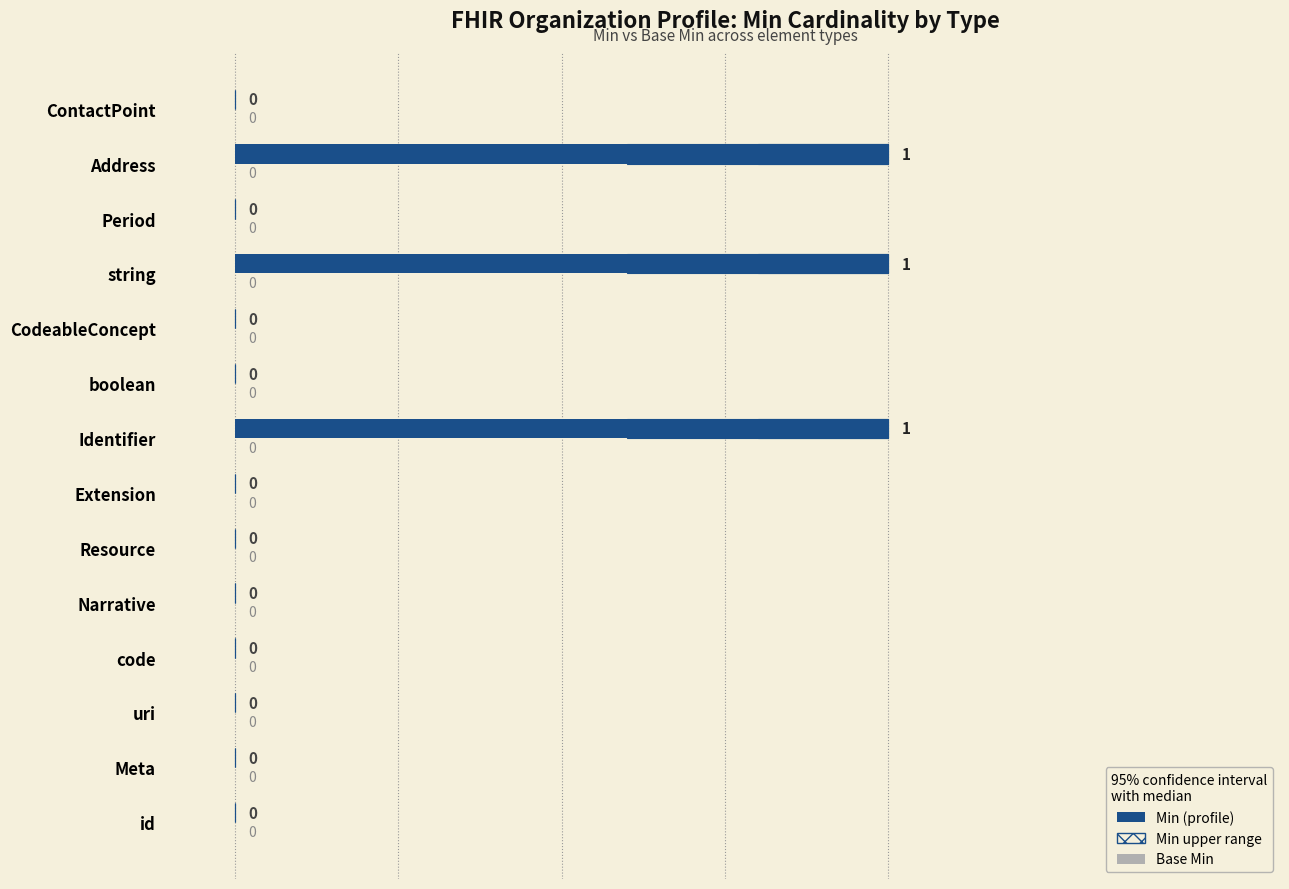

What are all the series names shown in the legend?

Min, Min (upper range), Base Min